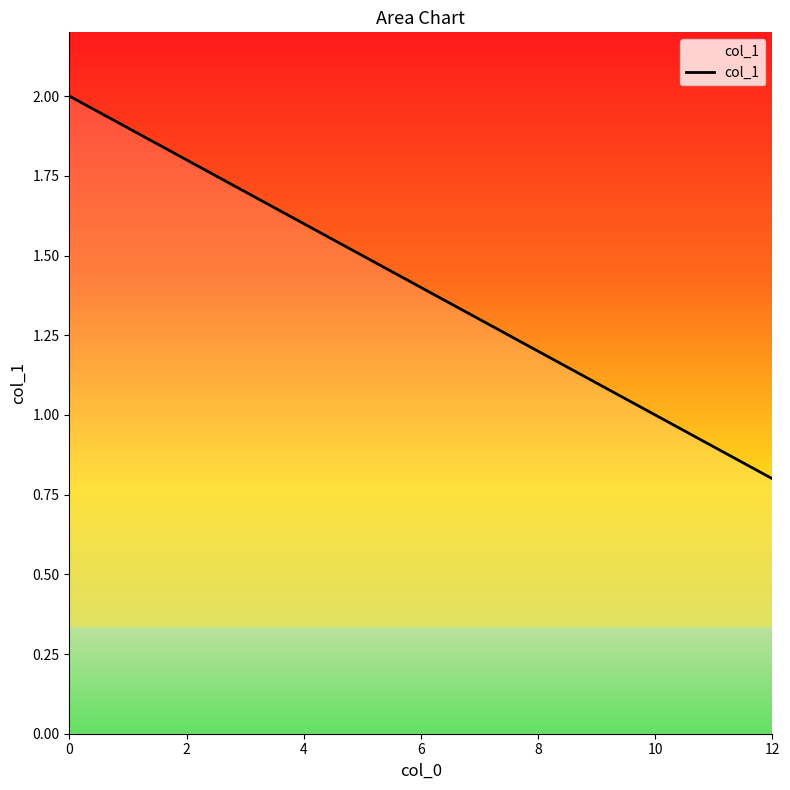

What is the minimum value shown in the chart?

0.8